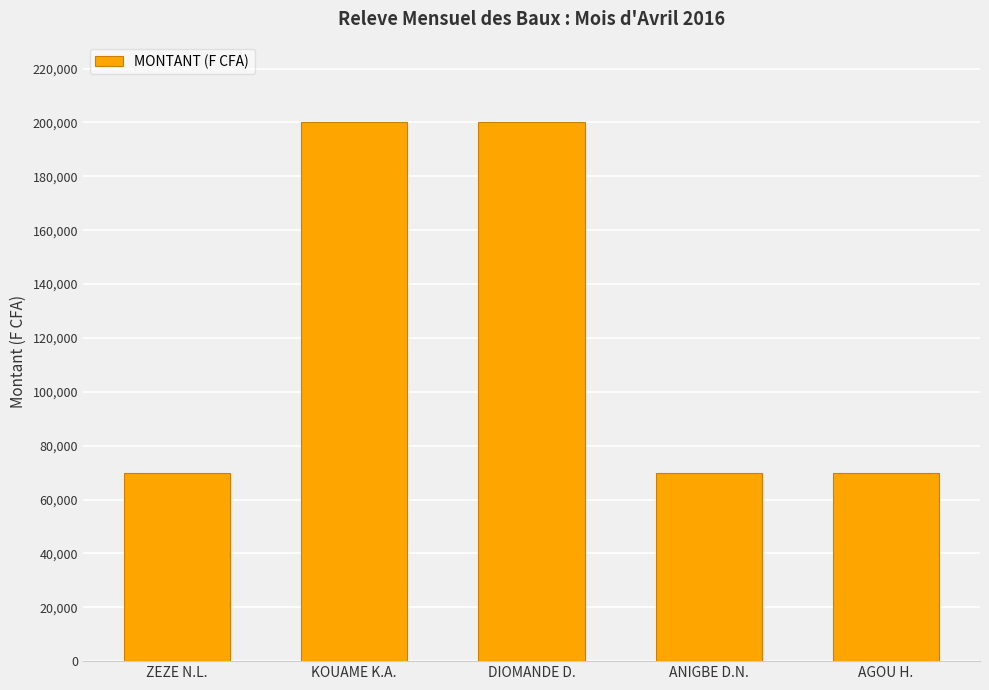

How many values exceed 70000?

2